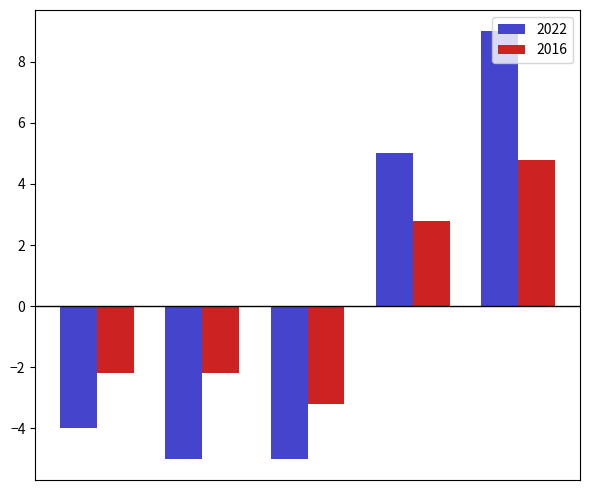

What is the maximum value shown in the chart?

9.0